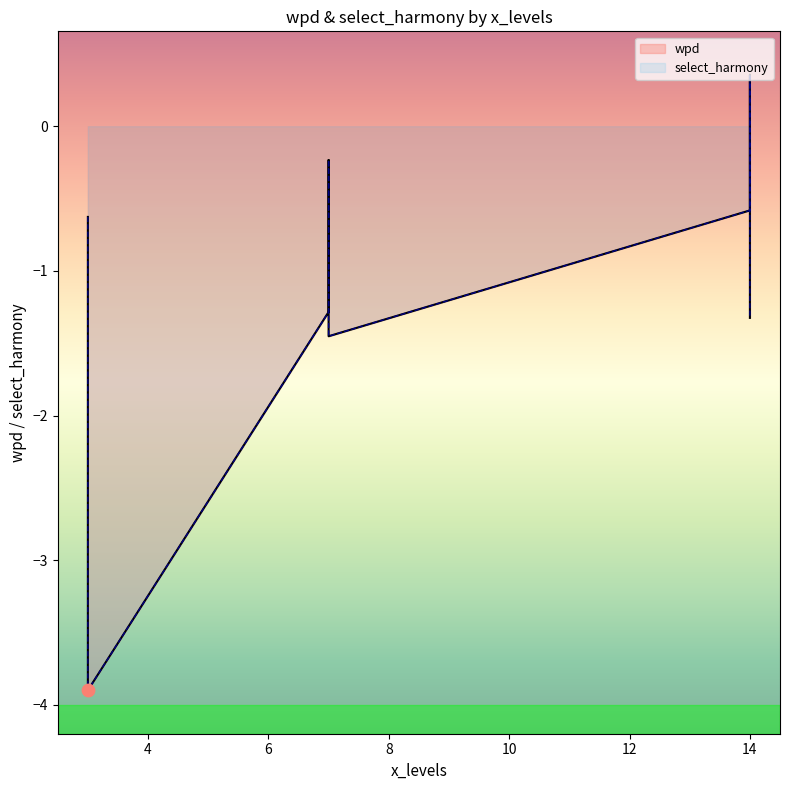

At which category is the sum across all series the highest?

14